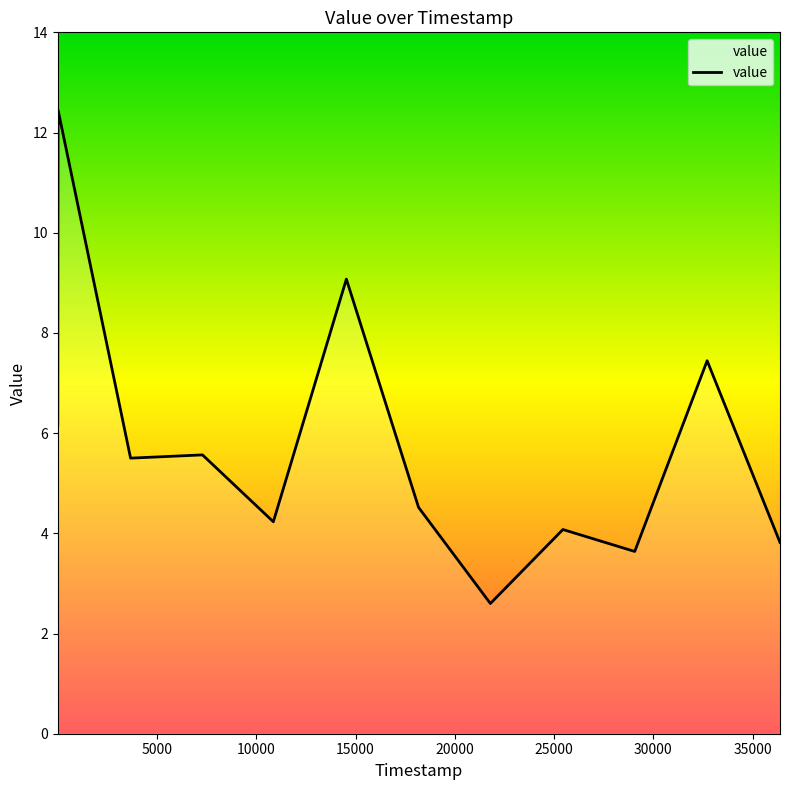

What is the greatest value displayed?

12.4